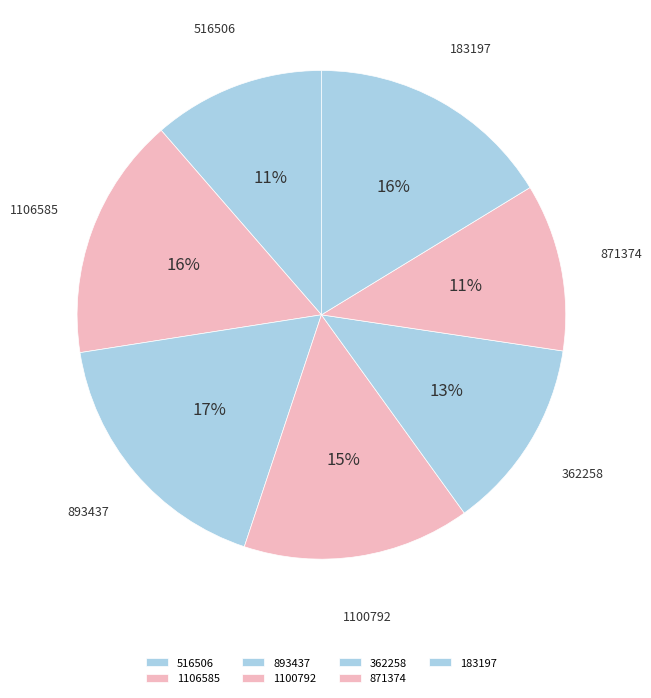

To the nearest percent, what is the combined percentage of 1106585 and 1100792?

31%